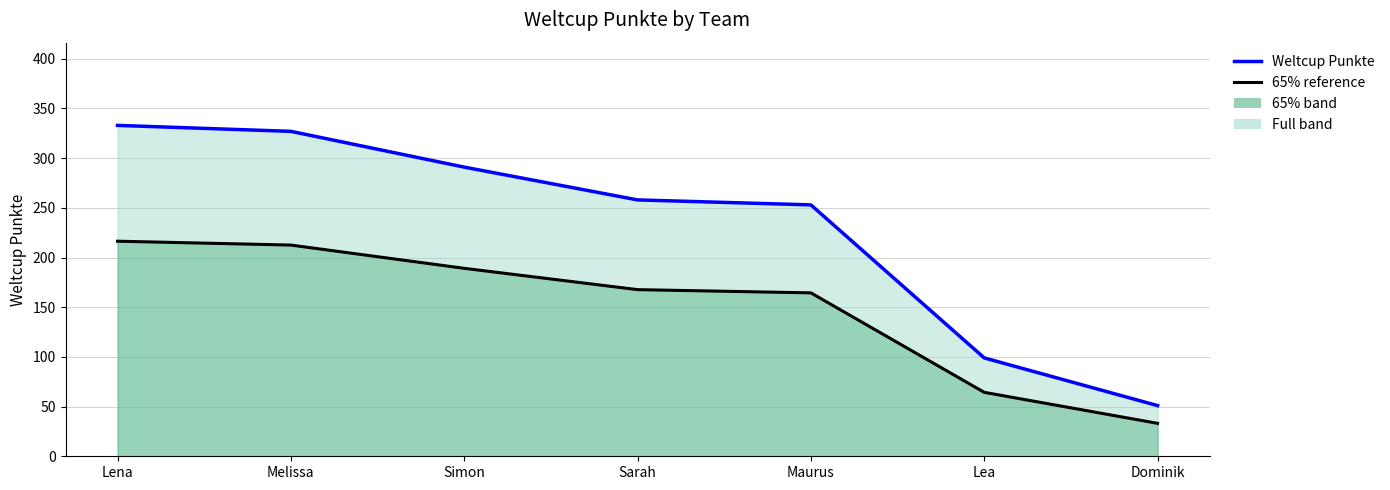

True or false: 65% reference has a value of 106.0 at Simon.

False